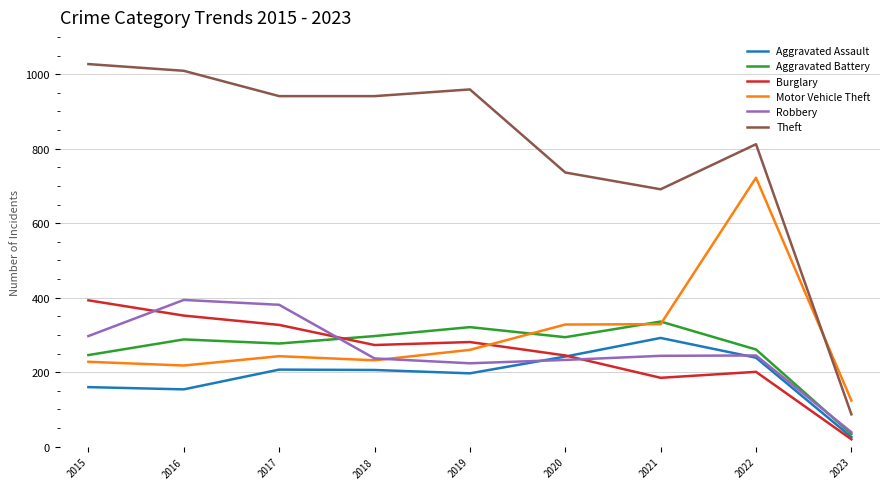

Which series changed the most between 2017 and 2021?

Theft